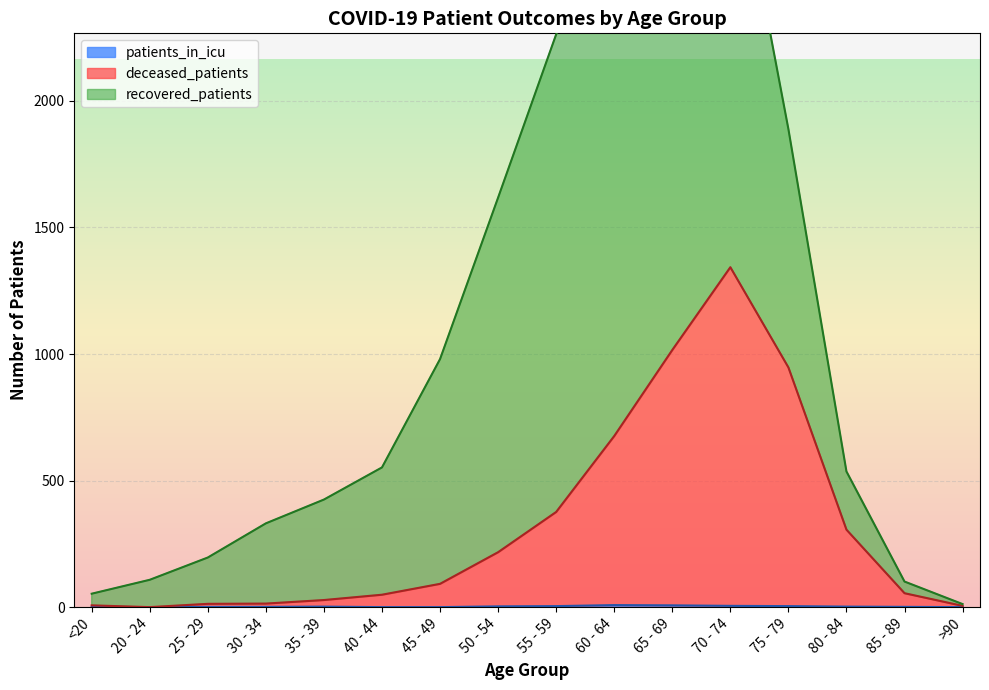

True or false: deceased_patients and patients_in_icu cross at least once.

False